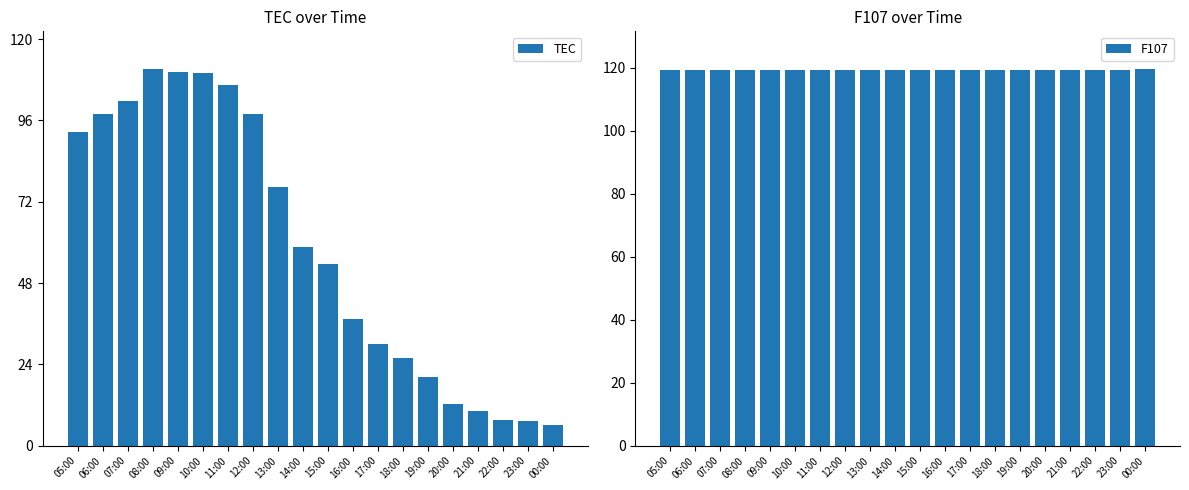

How many data points in TEC are above 58?

10